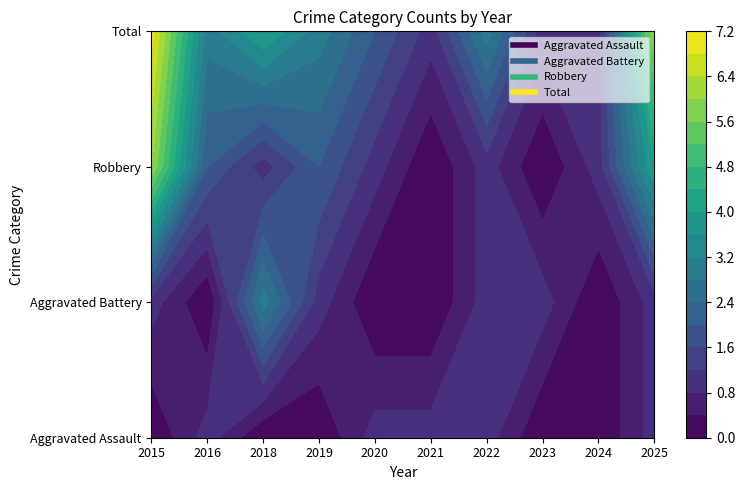

Rank the categories by Robbery value from lowest to highest.

2021, 2023, 2018, 2020, 2022, 2024, 2016, 2019, 2025, 2015